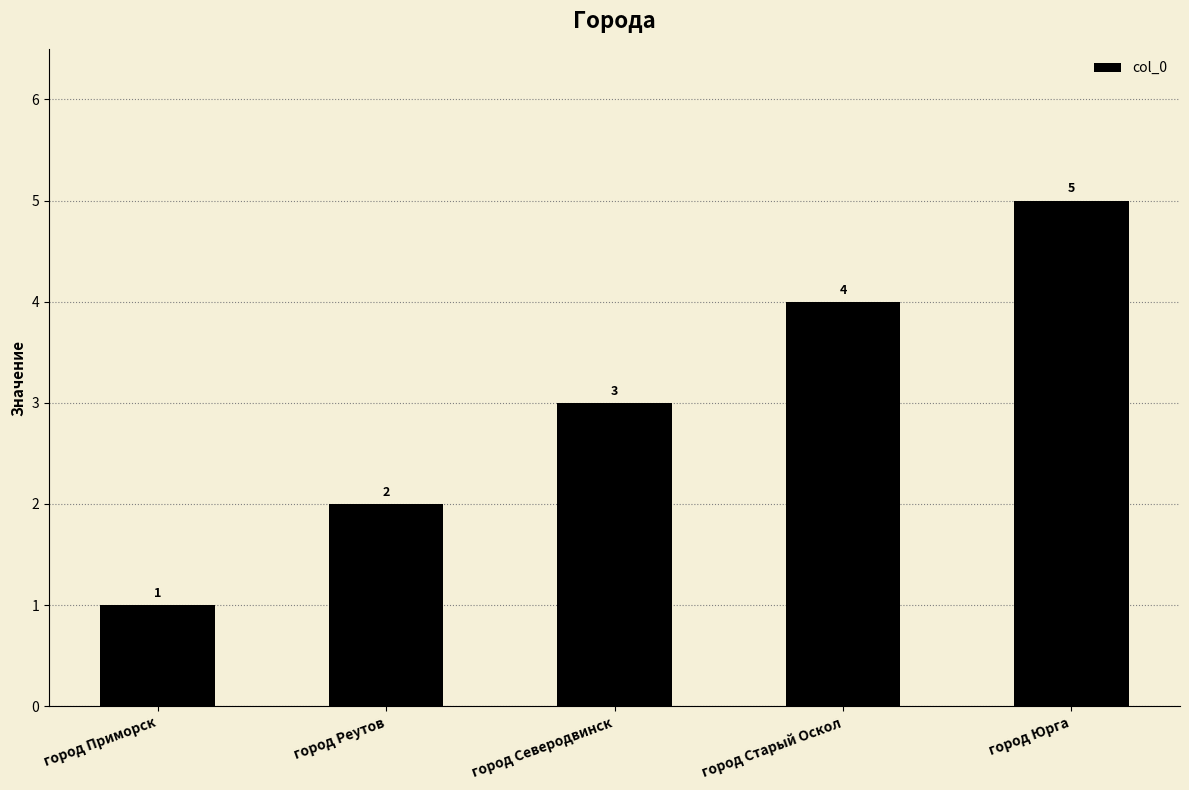

Which label corresponds to the largest value in the chart?

город Юрга